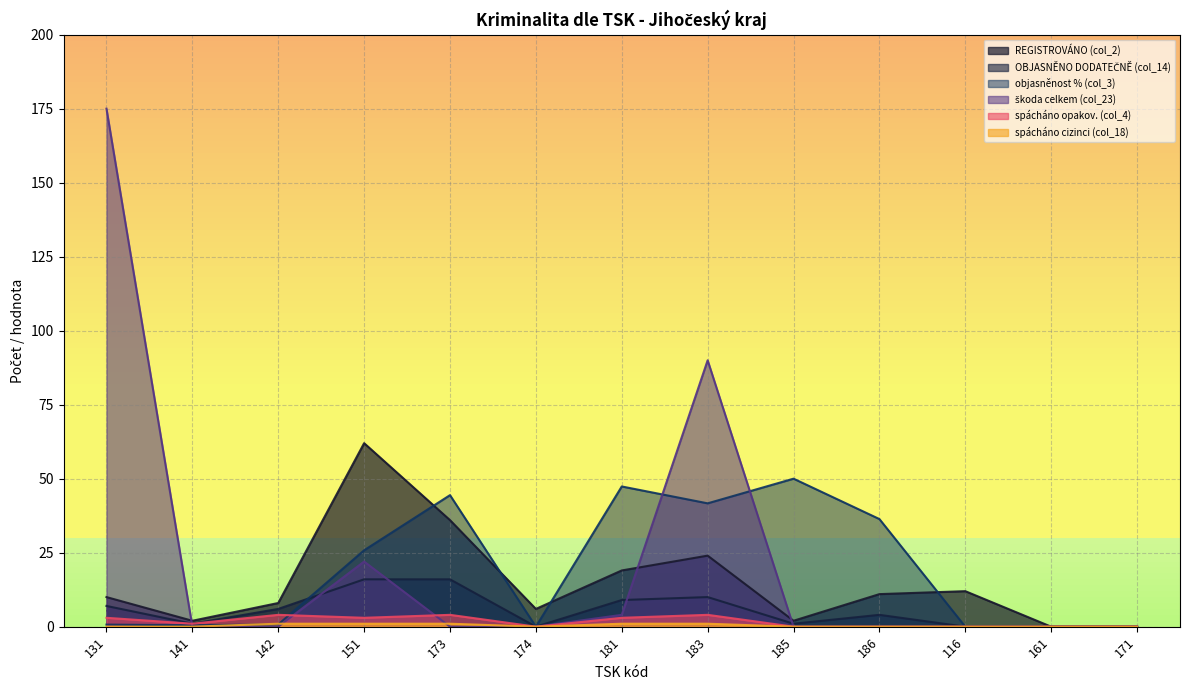

What value does the objasněnost % (col_3) series have at 183?

41.7